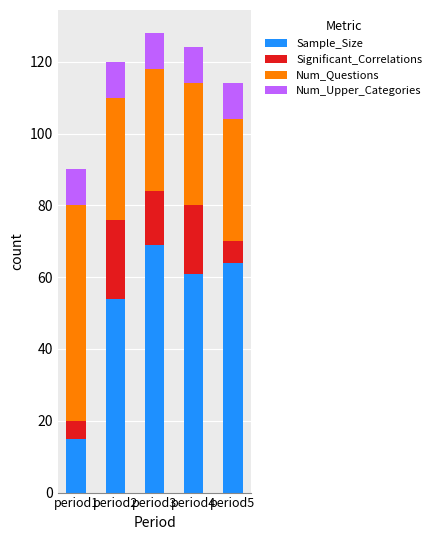

Which category has the highest value in the Sample_Size series?

period3